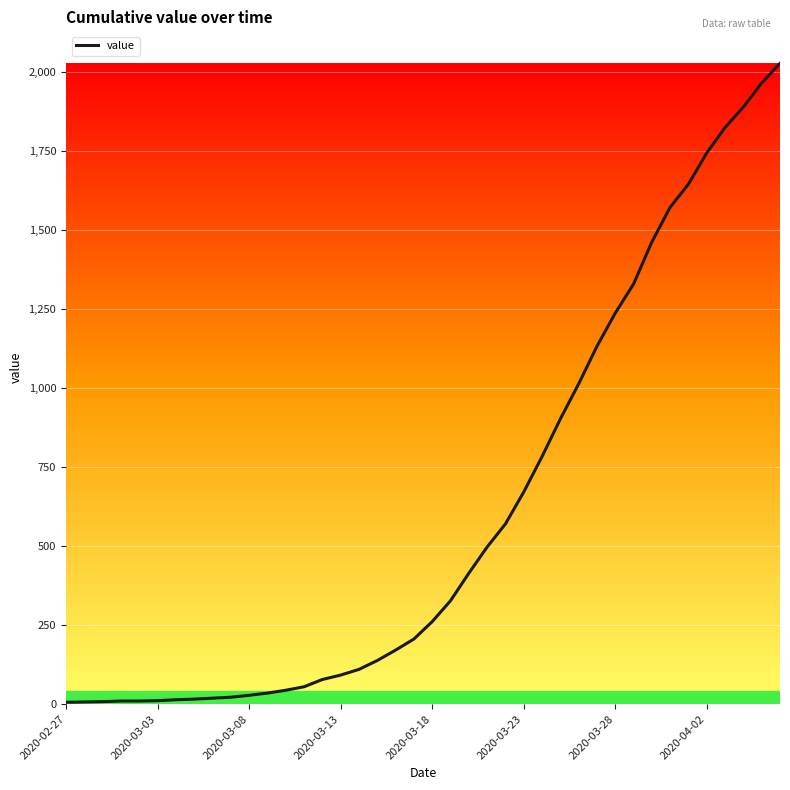

What is the average value?

609